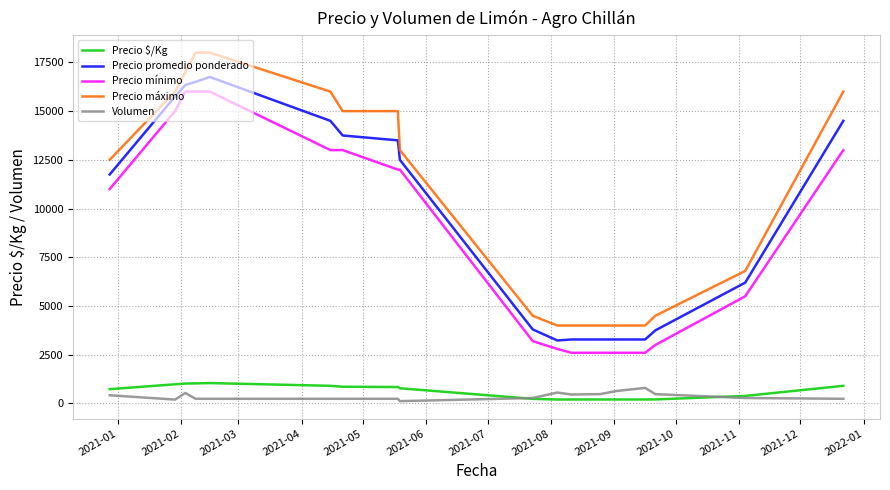

True or false: Precio mínimo and Volumen cross at least once.

False